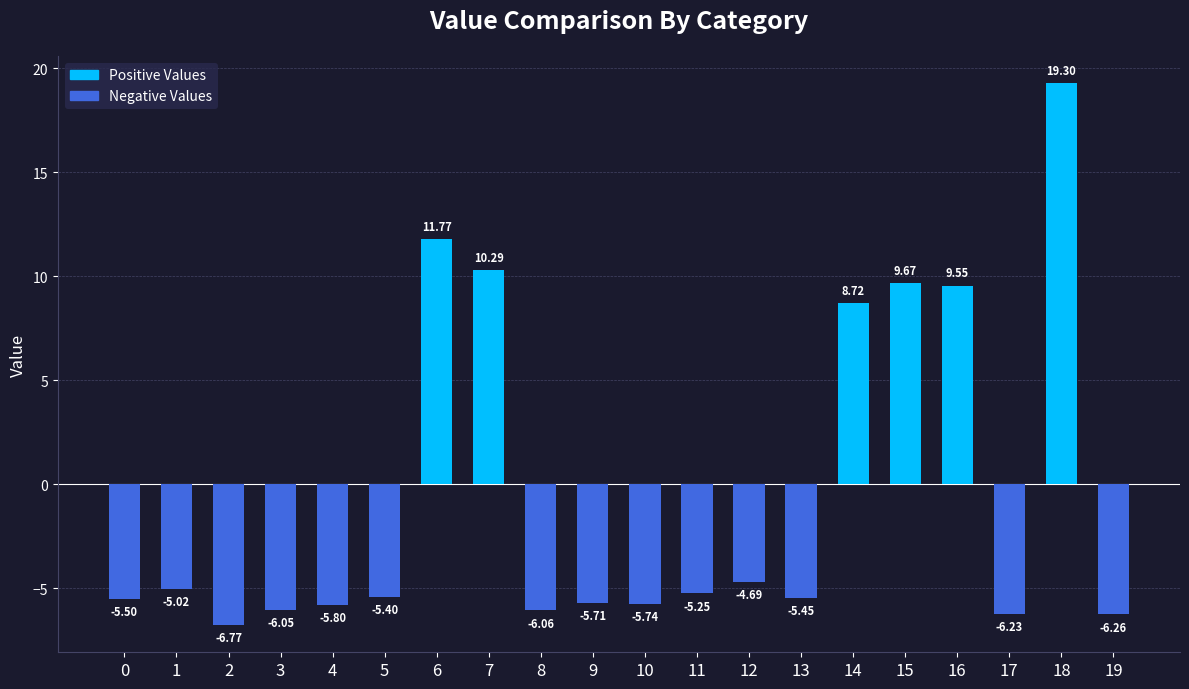

Rank the categories by value from highest to lowest.

18, 6, 7, 15, 16, 14, 12, 1, 11, 5, 13, 0, 9, 10, 4, 3, 8, 17, 19, 2